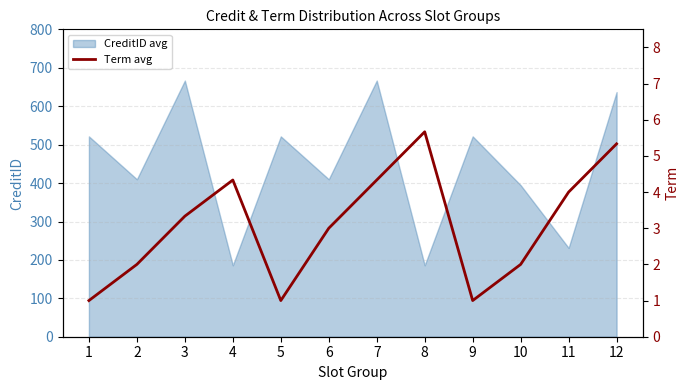

What is the value of the 12th point from the left?

5.3